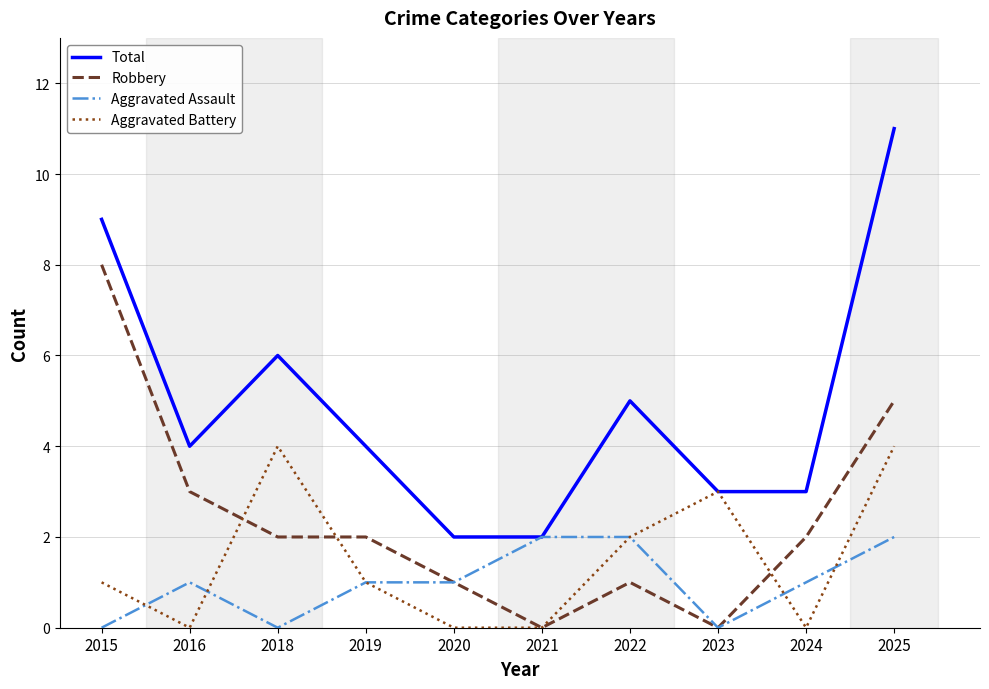

Does the chart have visible grid lines?

Yes